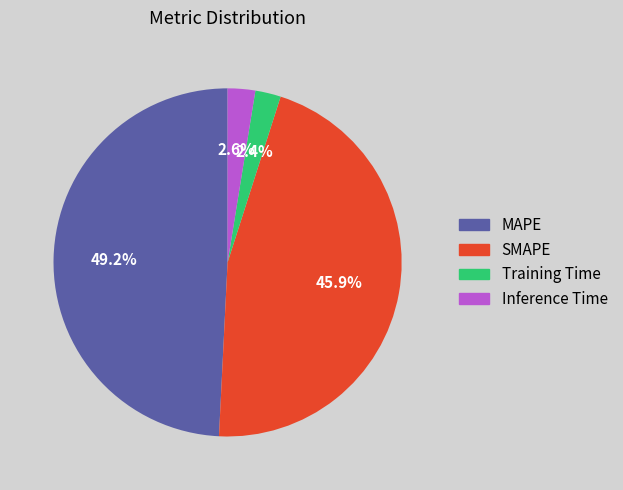

True or false: Inference Time accounts for 3% of the total.

True